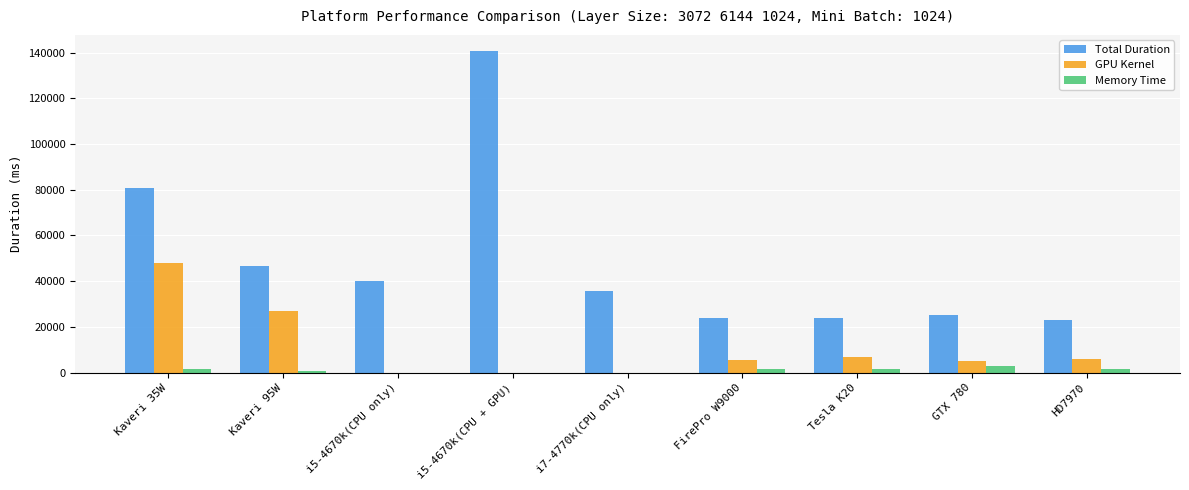

Count the number of categories in the chart.

9